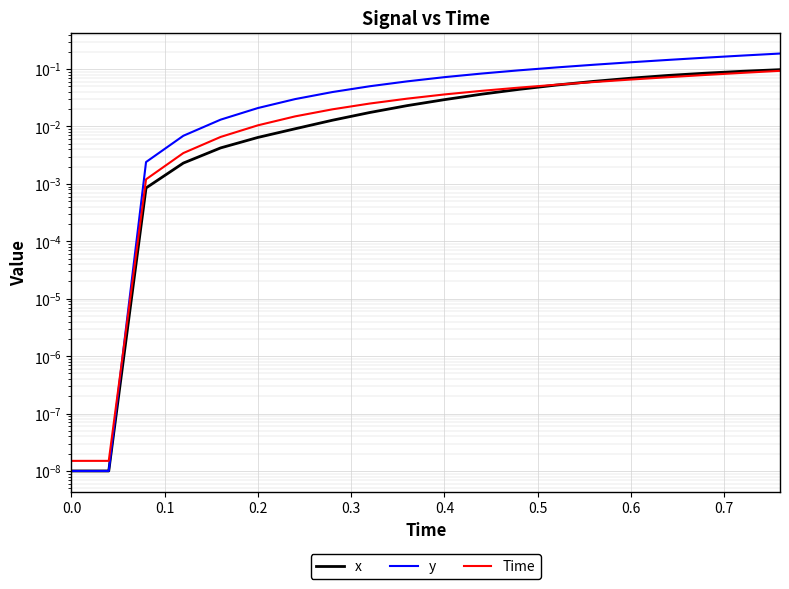

What is the maximum value shown in the chart?

0.2